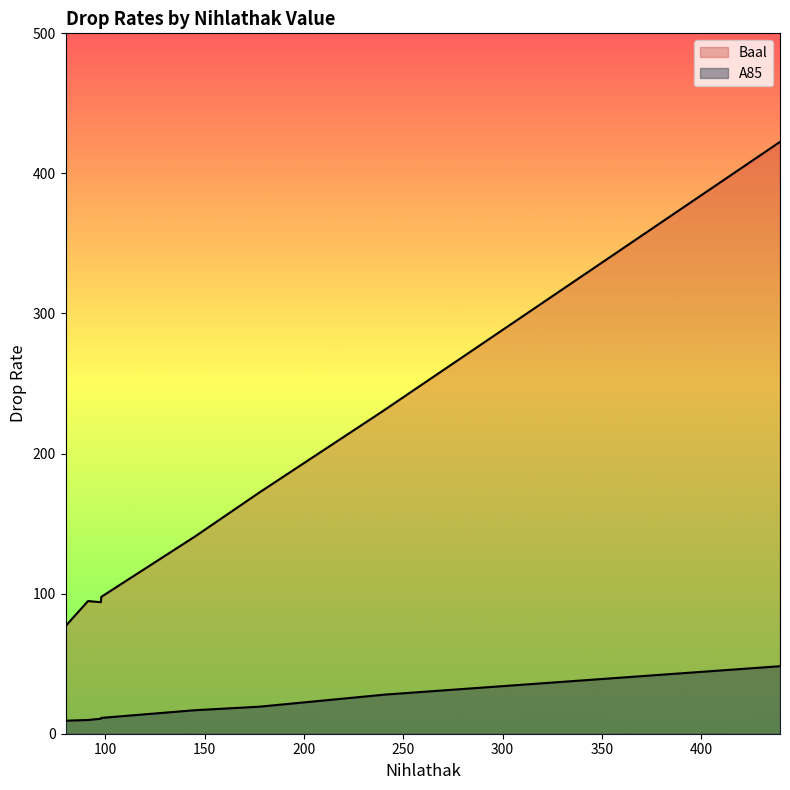

How many categories are shown in the chart?

15